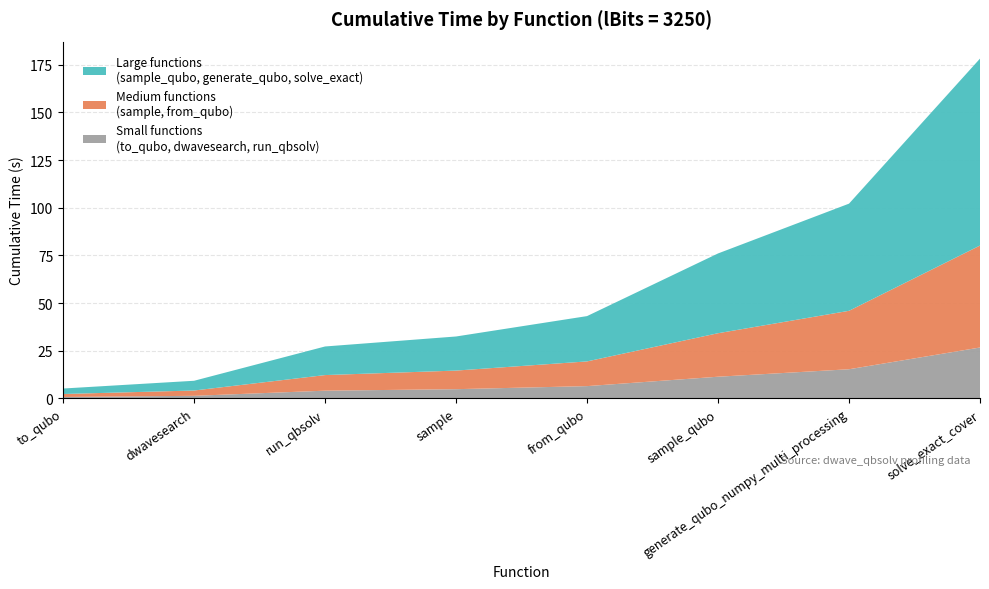

Reading left to right, transcribe all the data shown in this chart.

dwave_qbsolv.dwavesearch=9.3	dwave_qbsolv.qbsolv_binding.run_qbsolv=27.3	generate_qubo_numpy_multi_processing=102.2	sample=32.5	sample_qubo=76.0	to_qubo=5.2	from_qubo=43.2	solve_exact_cover=178.2